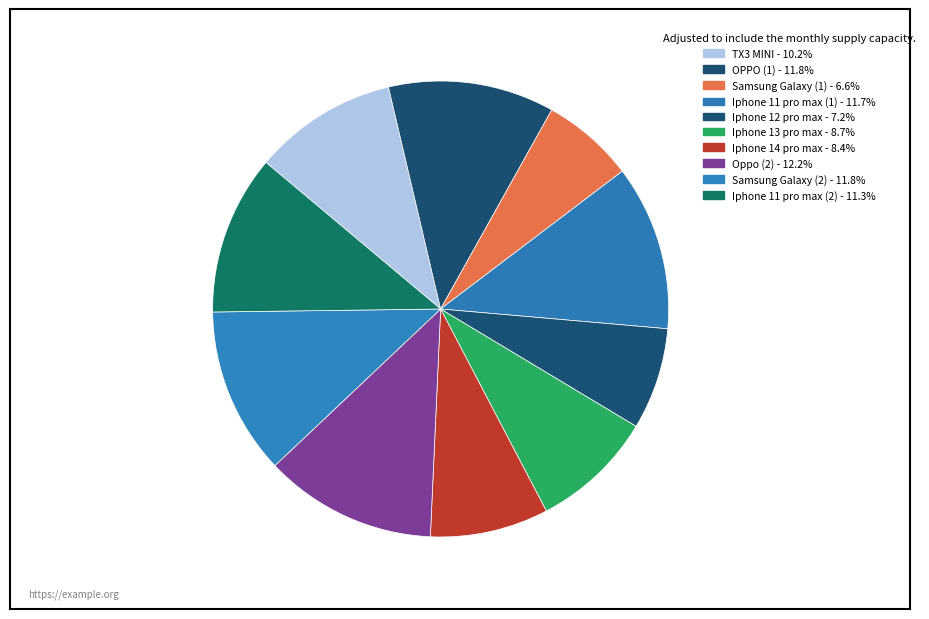

Is it true that TX3 MINI is 10% of the pie?

True